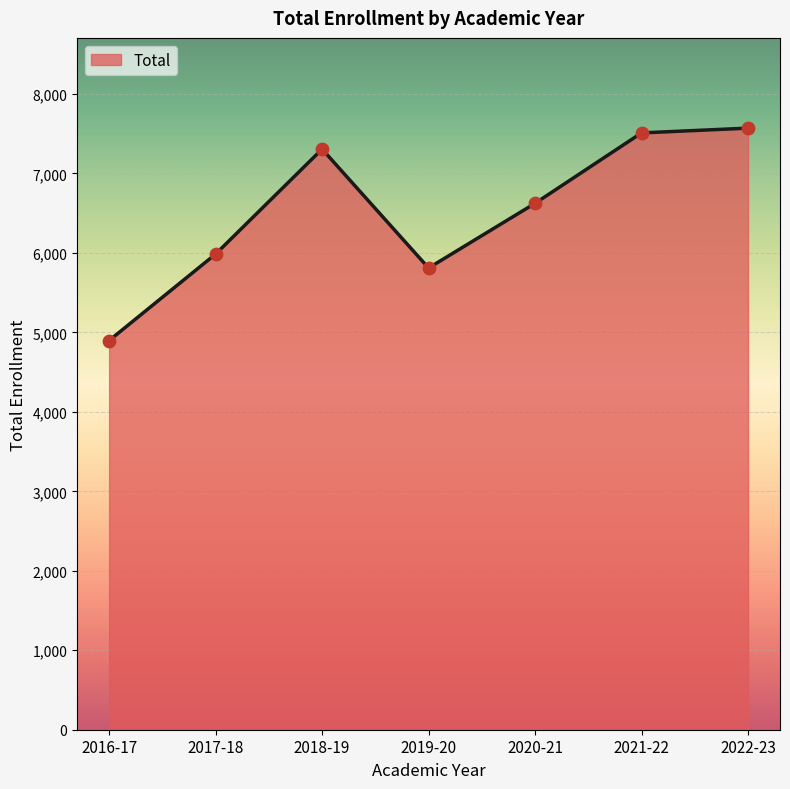

What is the change in value from 2016-17 to 2018-19?

+2409